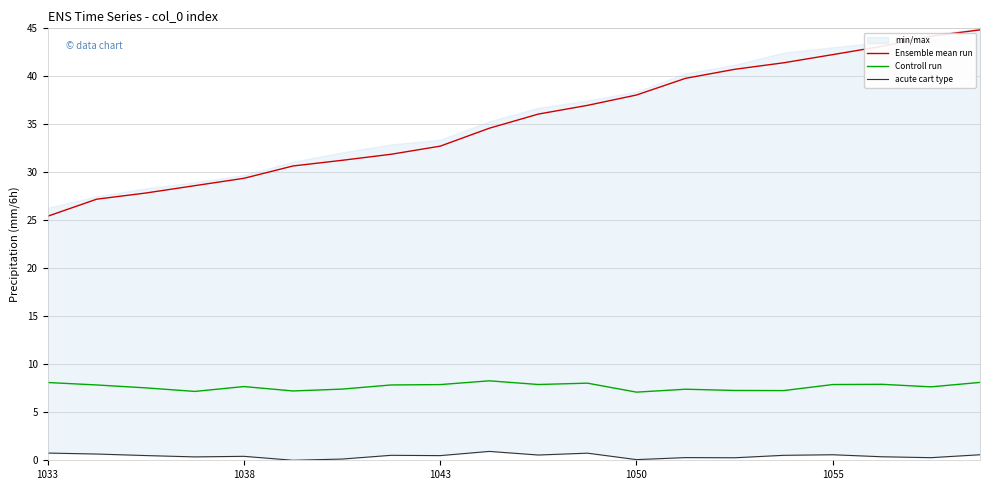

True or false: Ensemble mean run has a value of 44.8 at 19.

True